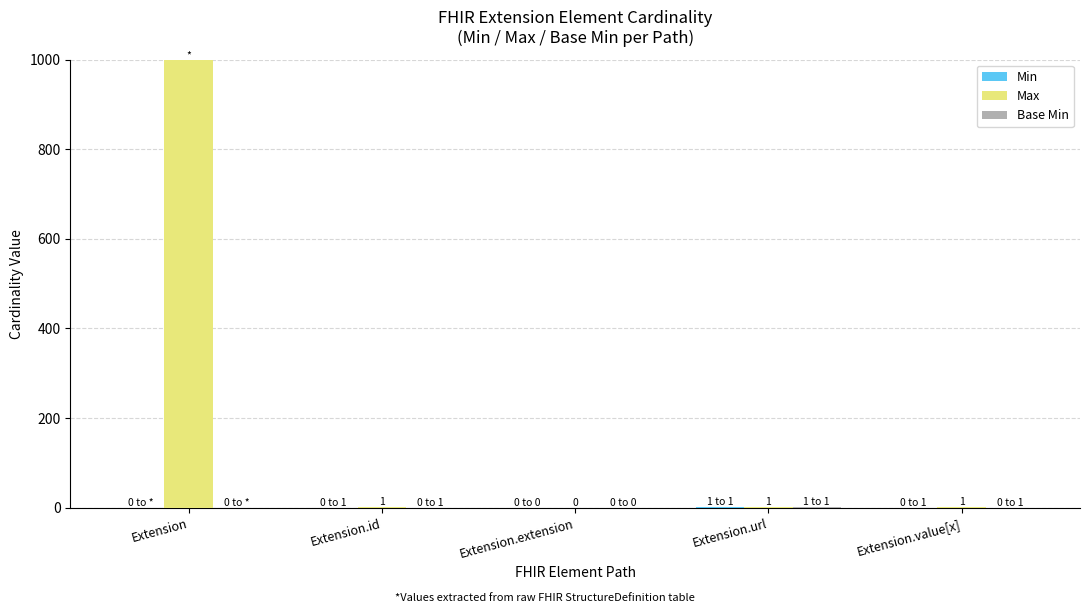

Which category has the highest value in the Max series?

Extension